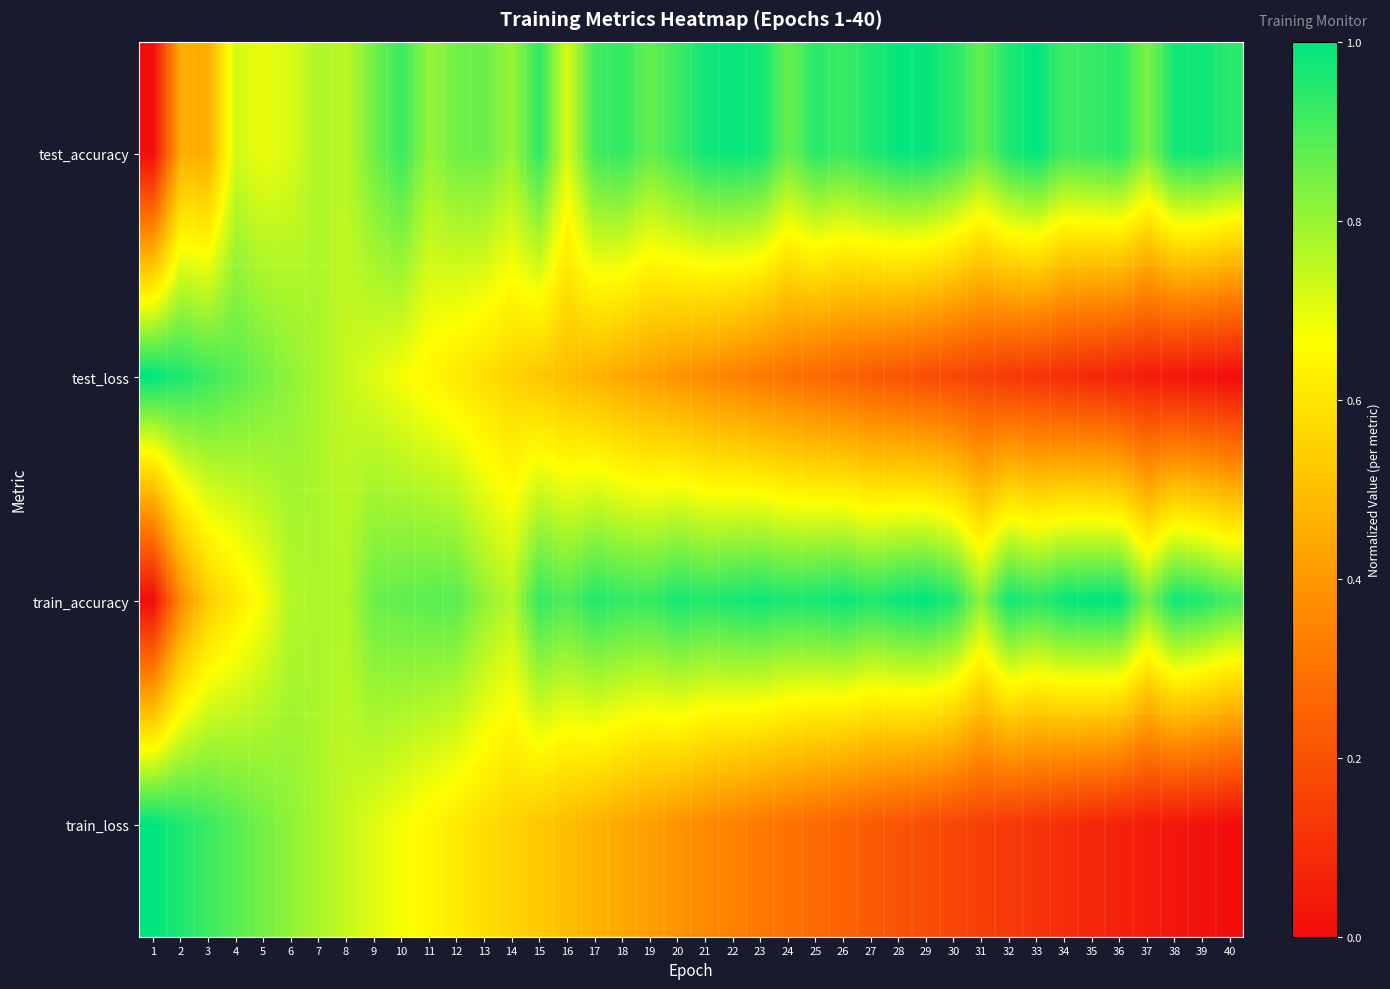

Which series has the largest total across all categories?

train_accuracy